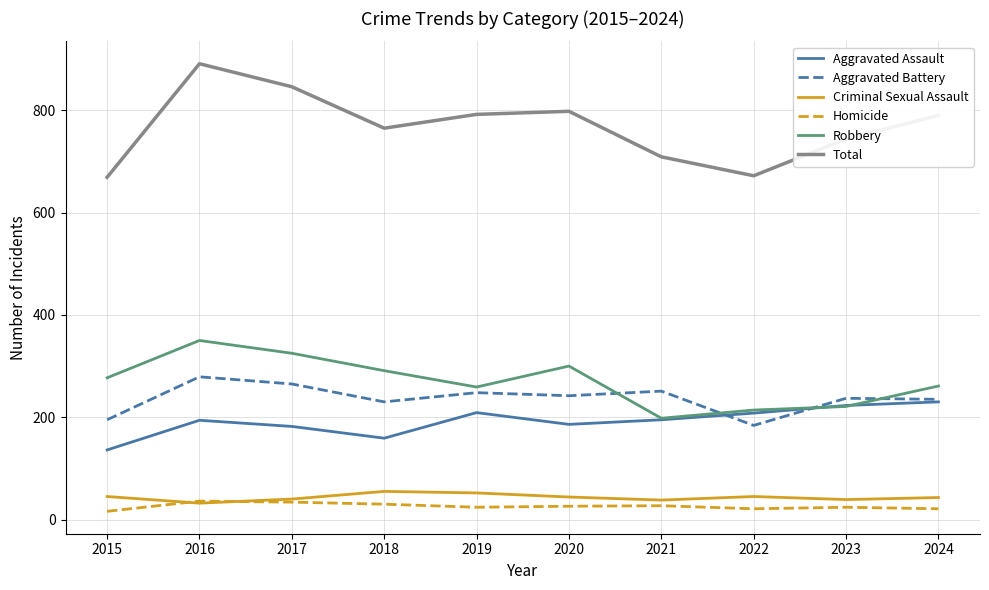

At how many categories does at least one series exceed 594?

10